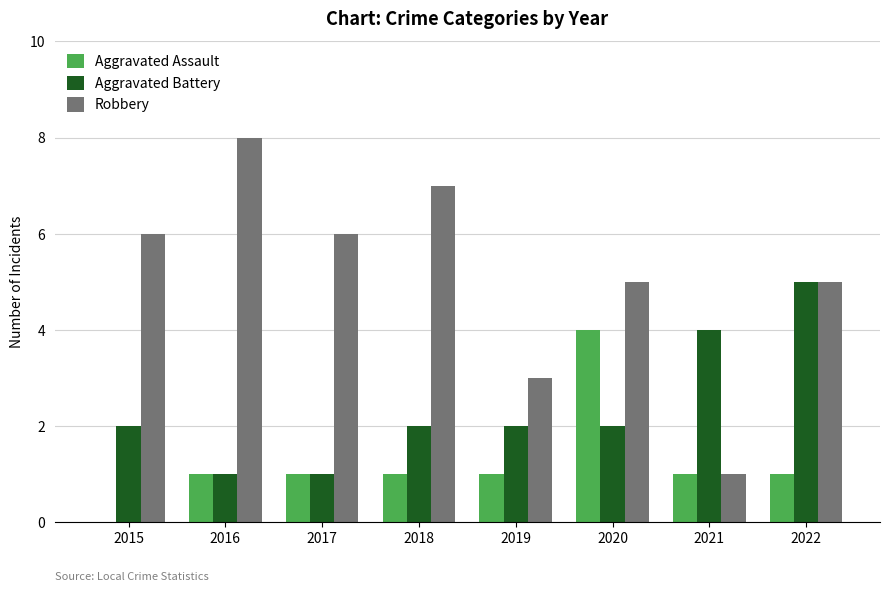

The value of Robbery at 2022 is 5. True or false?

True